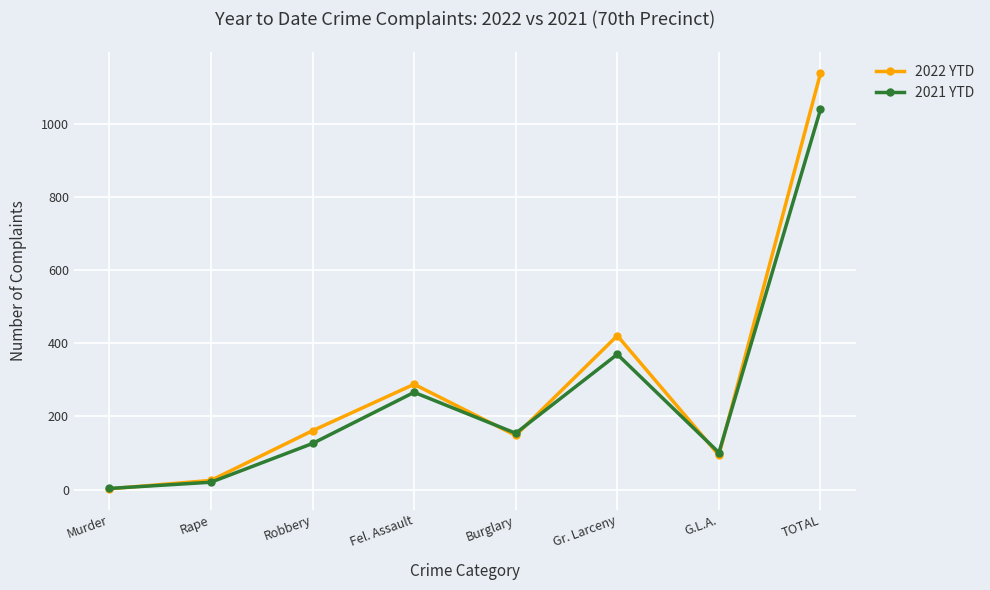

Is the value of 2021 YTD at Burglary greater than the value of 2022 YTD at Gr. Larceny?

No